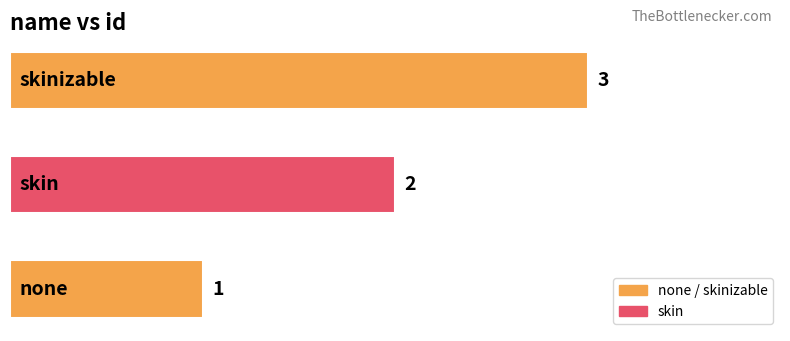

What is the sum of all values?

6